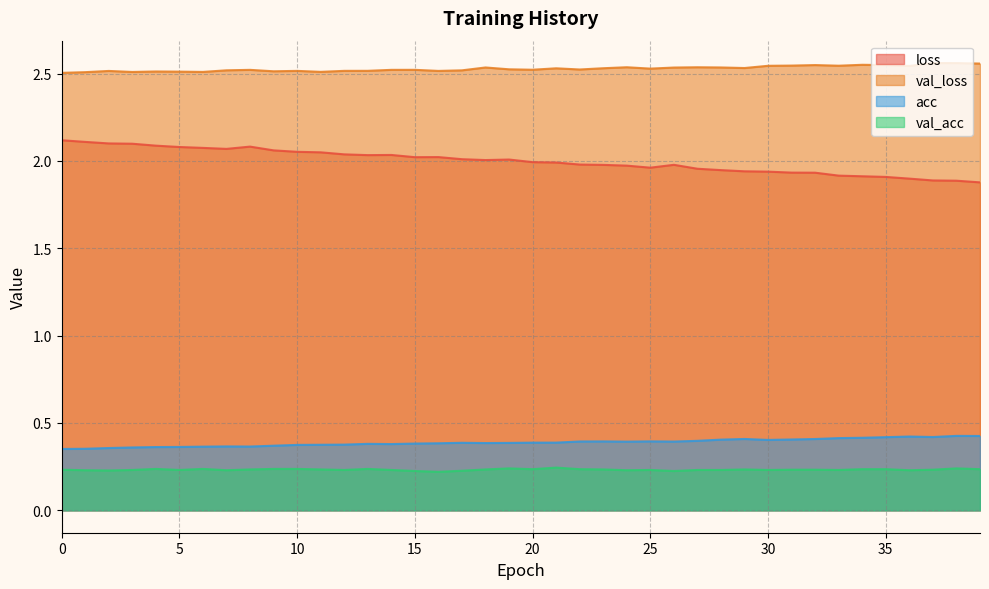

Is it true that val_acc equals 0.2 at 36?

True